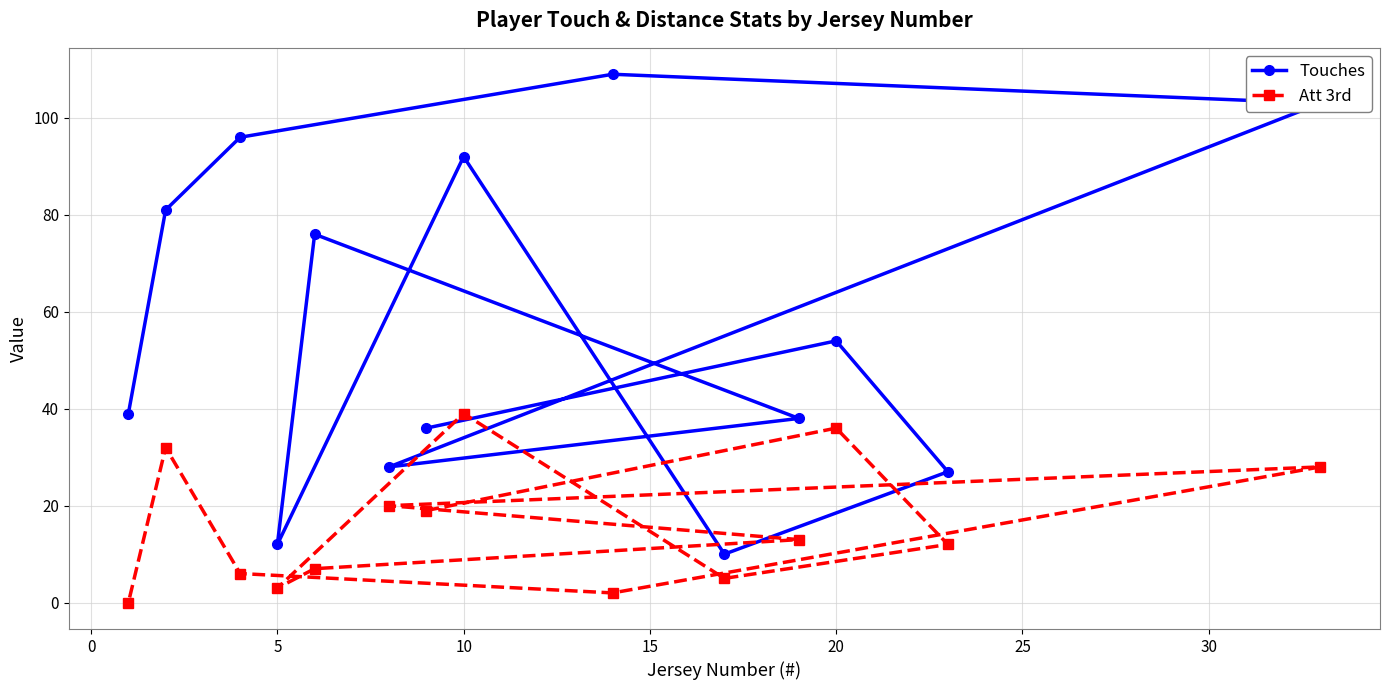

True or false: Touches has more than 2 interior local peaks.

True